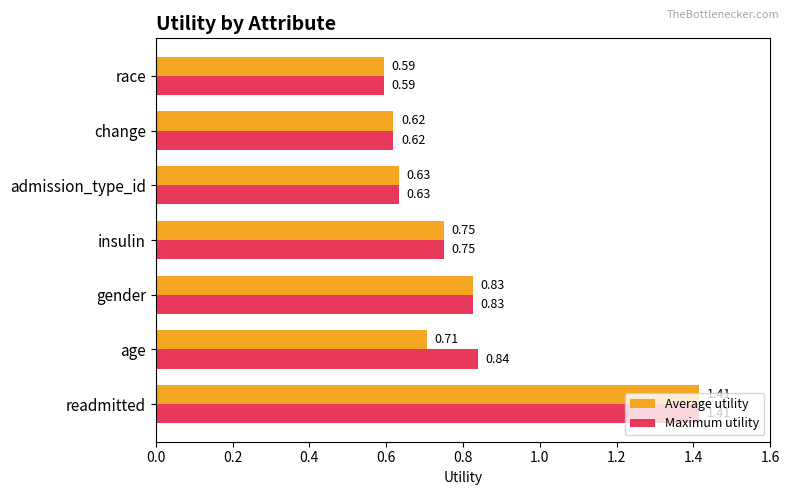

What are all the series names shown in the legend?

Average utility, Maximum utility